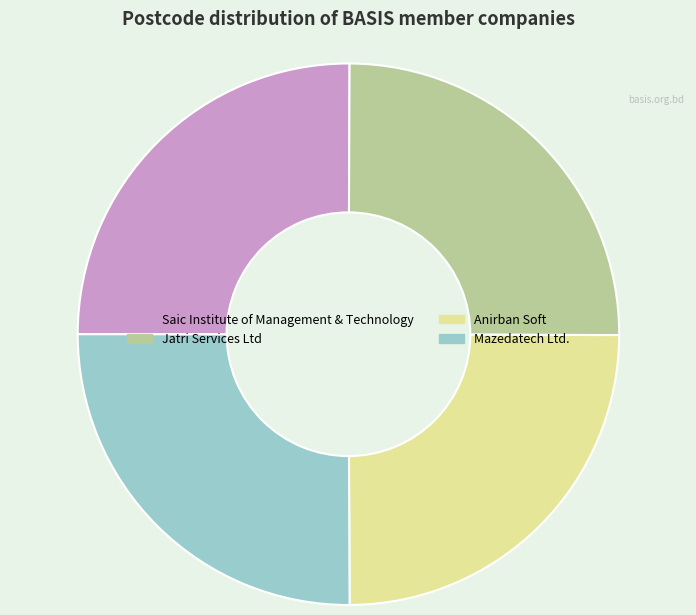

Count the number of slices in the pie.

4